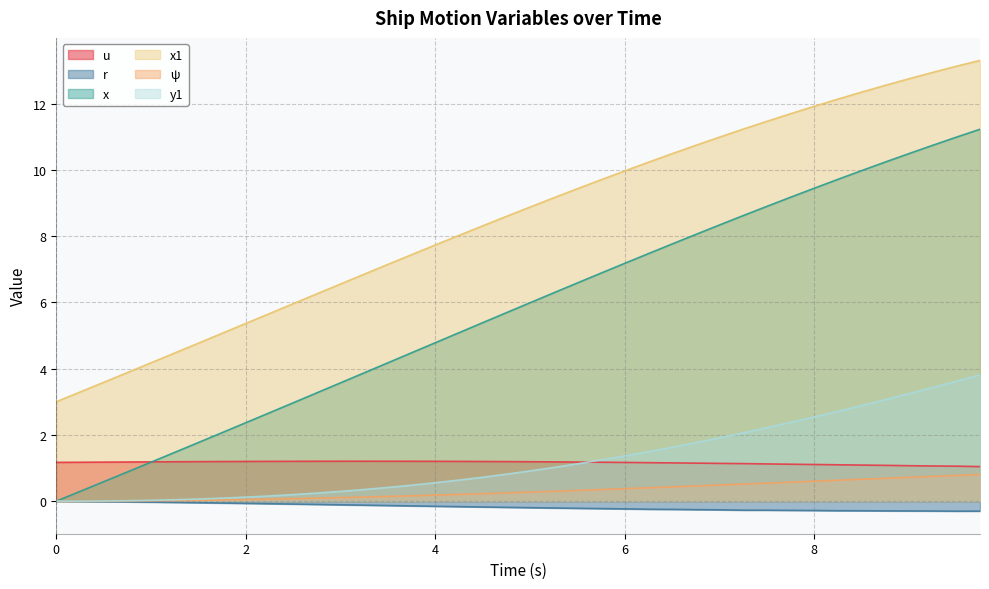

Which series has the largest total across all categories?

x1